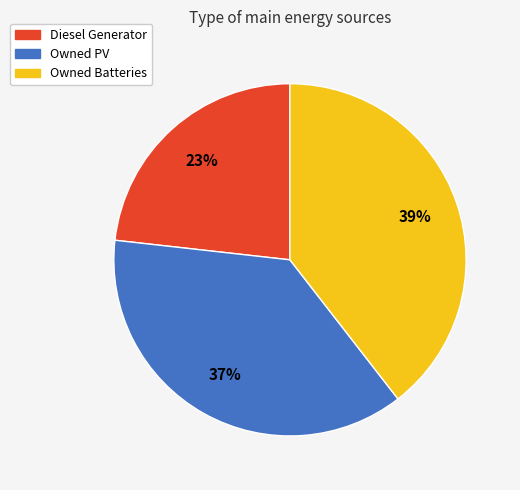

What is the smallest slice in the pie chart?

Diesel Generator